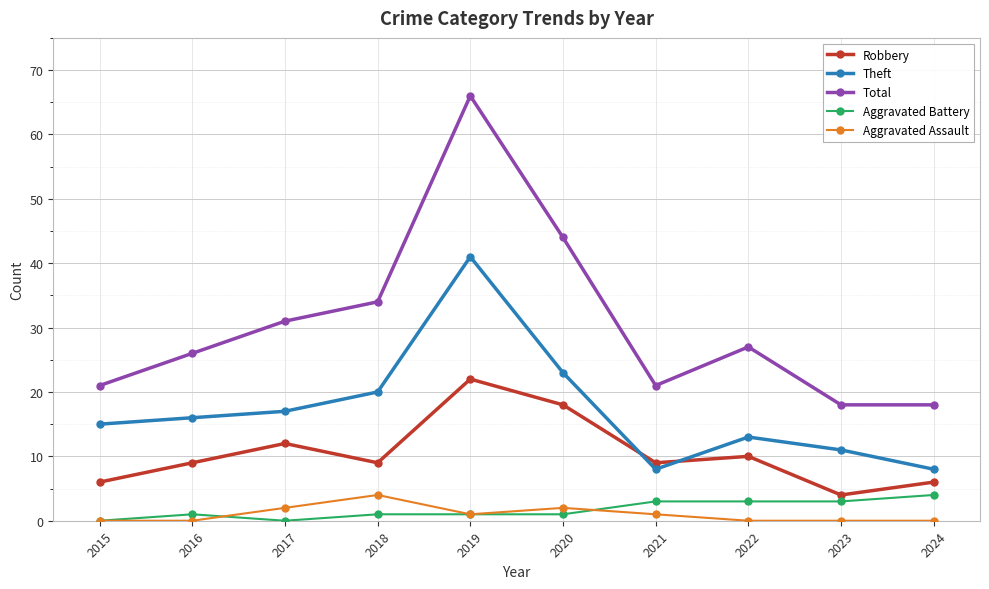

Between 2016 and 2018, which series saw the biggest shift?

Total